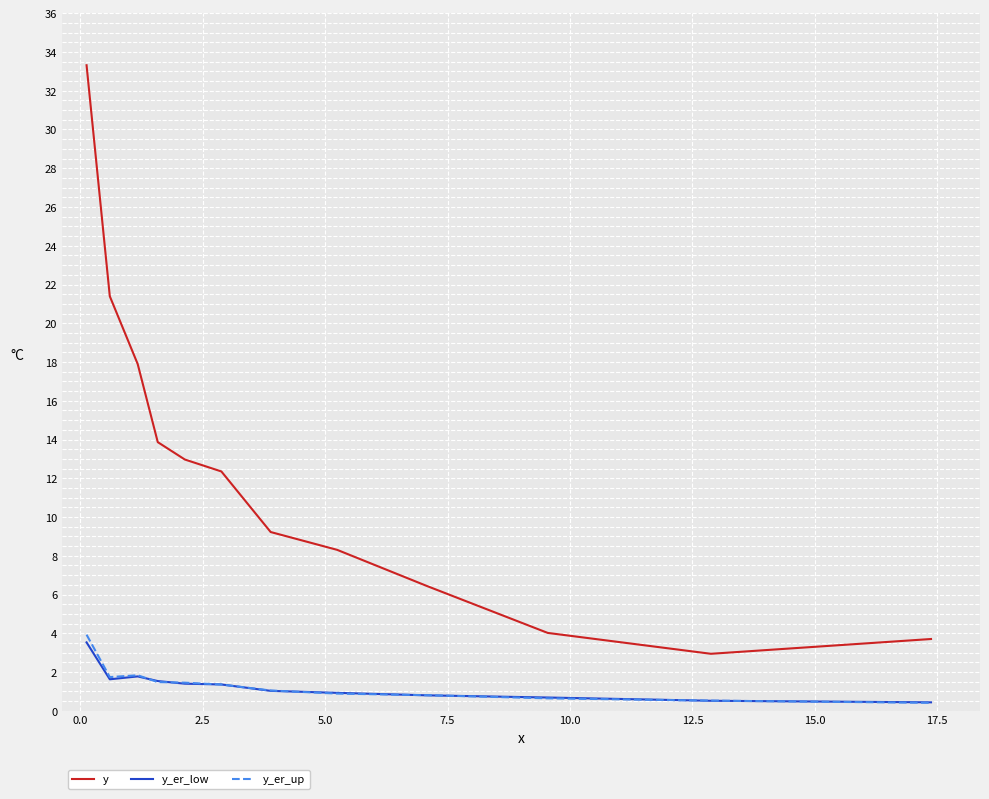

Which series has the widest spread of values?

y